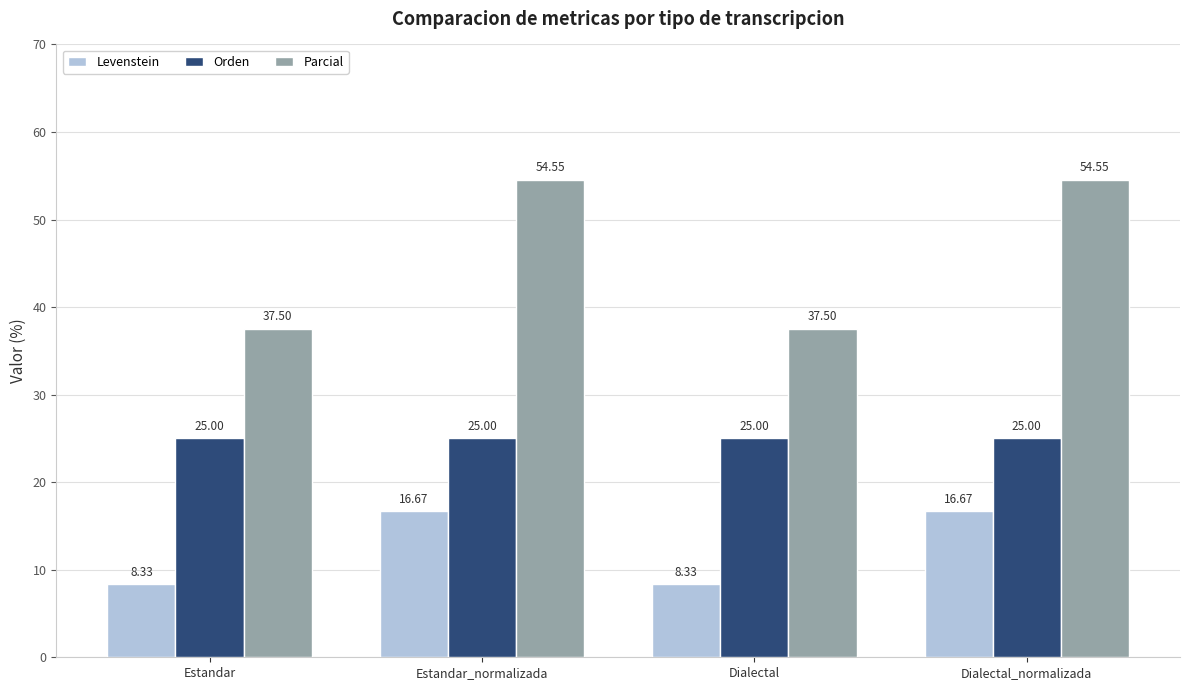

At how many categories does at least one series exceed 37?

4